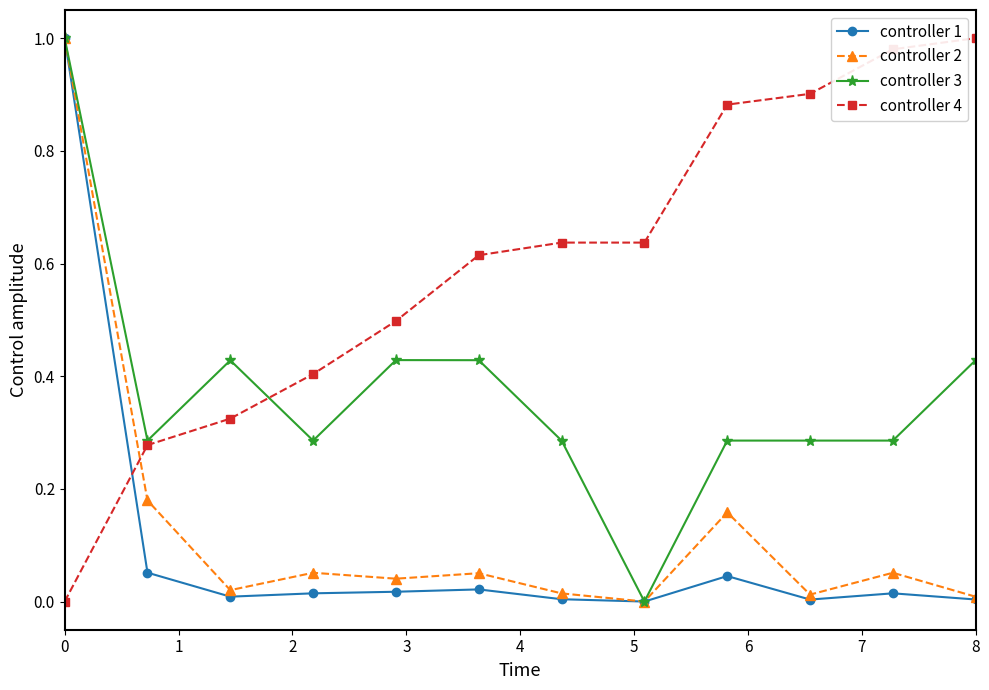

Which series has the largest total across all categories?

controller 4